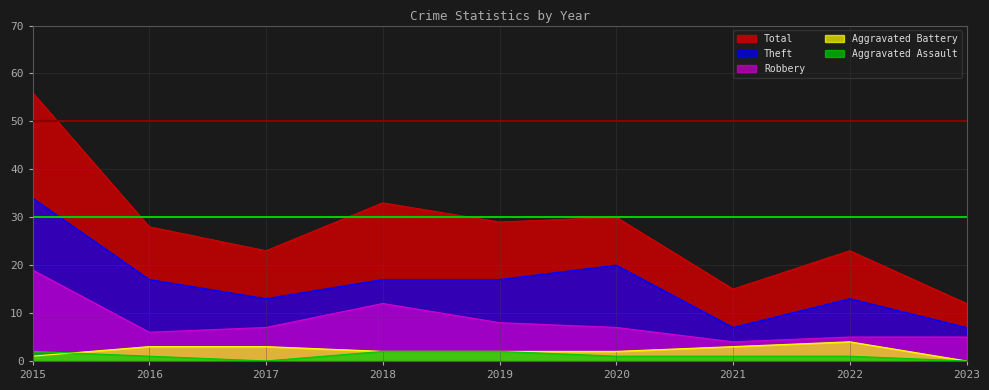

True or false: Total and Aggravated Assault intersect in this chart.

False